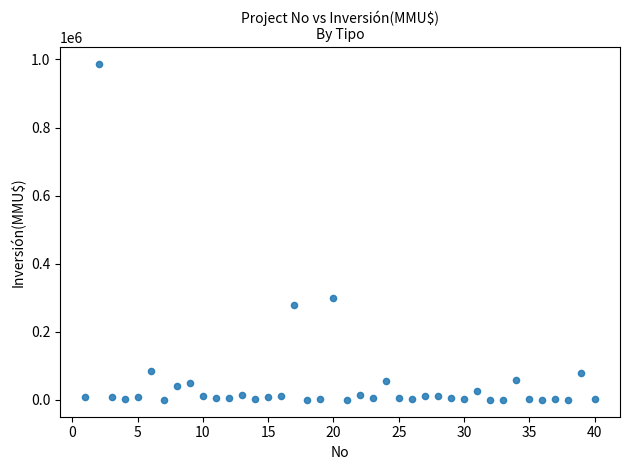

What Y value in the scatter plot is closest to 493500?

300000